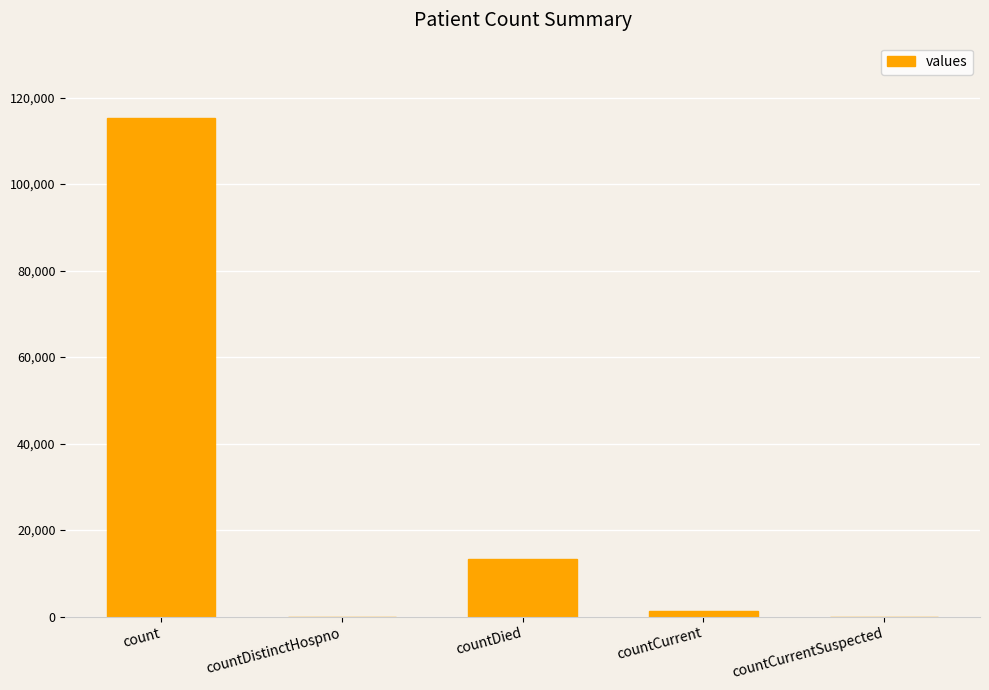

Which has a higher value, countDistinctHospno or countDied?

countDied